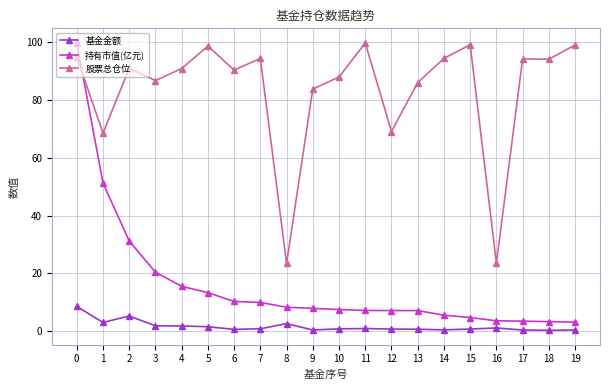

At which category does 股票总仓位 reach its first local peak?

2